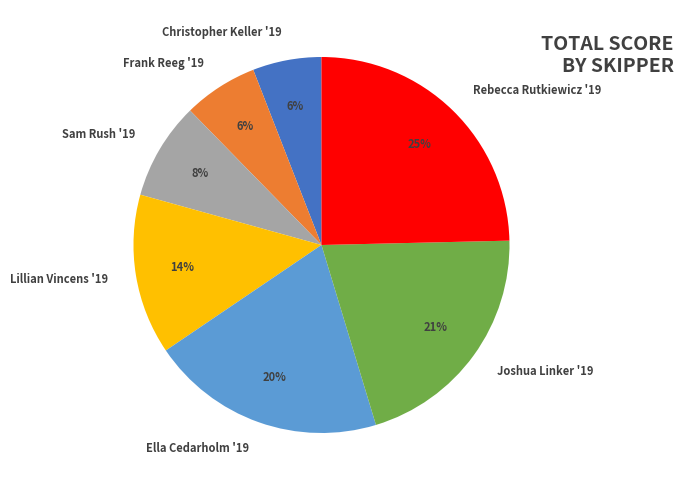

Combined, do Frank Reeg '19 and Ella Cedarholm '19 account for over 50%?

No